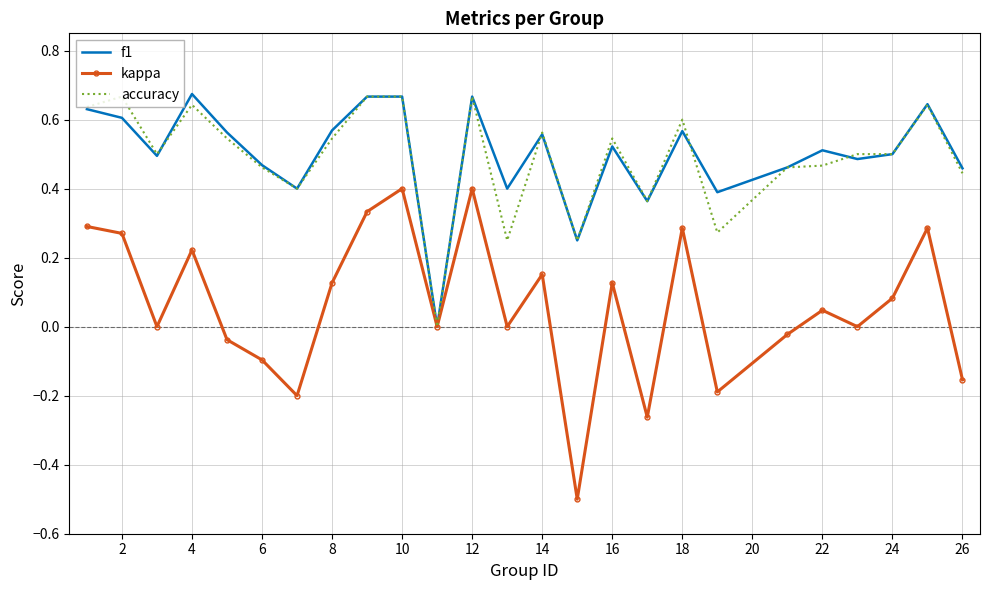

True or false: accuracy and f1 cross at least once.

True